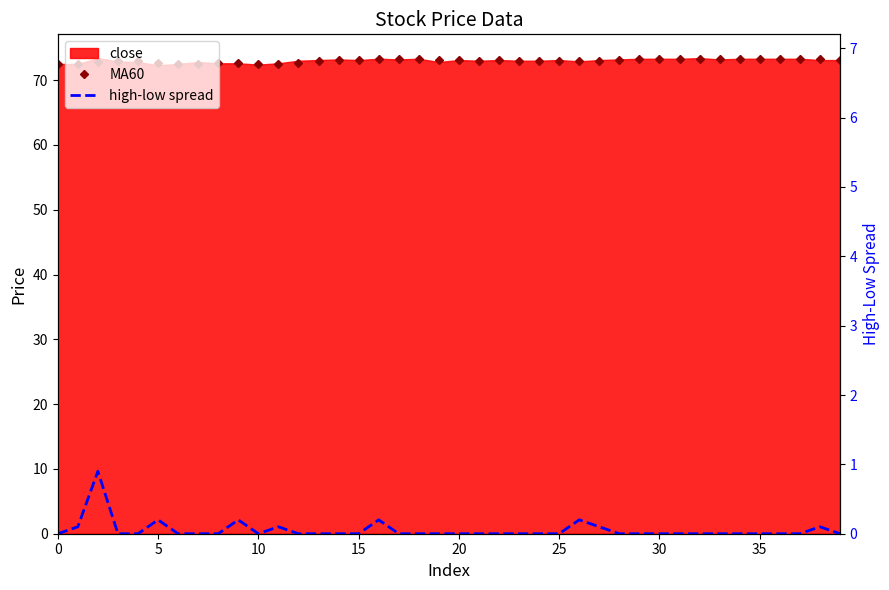

Reading left to right, list all the values displayed in this chart.

MA60: 72.4	72.5	72.8	72.9	73.0	72.7	72.5	72.5	72.6	72.7	72.5	72.5	72.7	72.9	73.1	73.1	73.2	73.2	73.3	73.1	73.1	73.0	73.1	73.0	73.0	73.0	73.0	73.0	73.1	73.2	73.3	73.3	73.3	73.3	73.3	73.3	73.3	73.3	73.2	73.2
high-low spread: 0.0	0.1	0.9	0.0	0.0	0.2	0.0	0.0	0.0	0.2	0.0	0.1	0.0	0.0	0.0	0.0	0.2	0.0	0.0	0.0	0.0	0.0	0.0	0.0	0.0	0.0	0.2	0.1	0.0	0.0	0.0	0.0	0.0	0.0	0.0	0.0	0.0	0.0	0.1	0.0